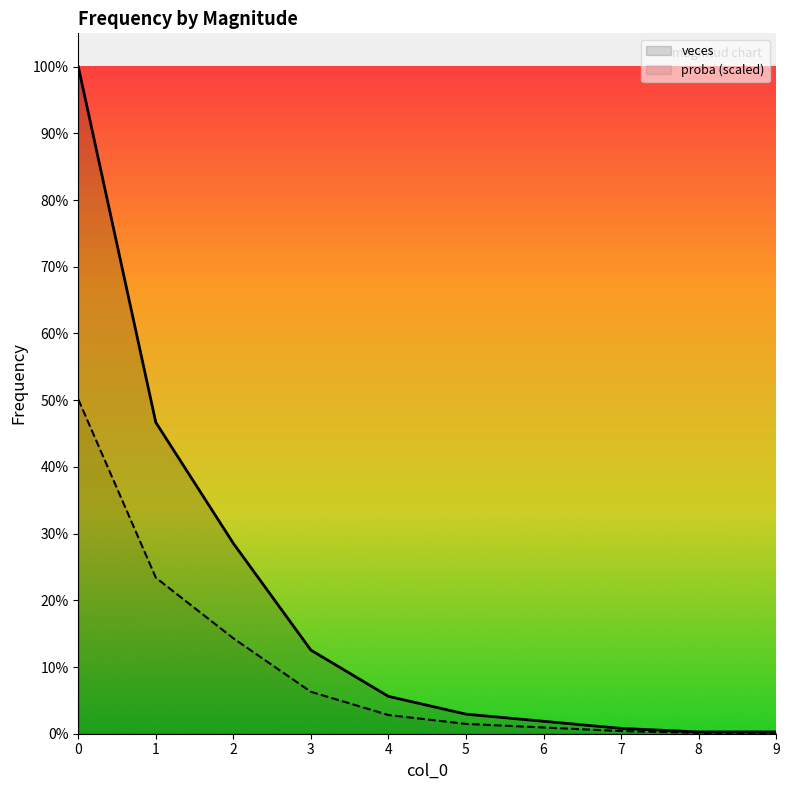

What is the difference between the second highest and second lowest values in the veces series?

174.0